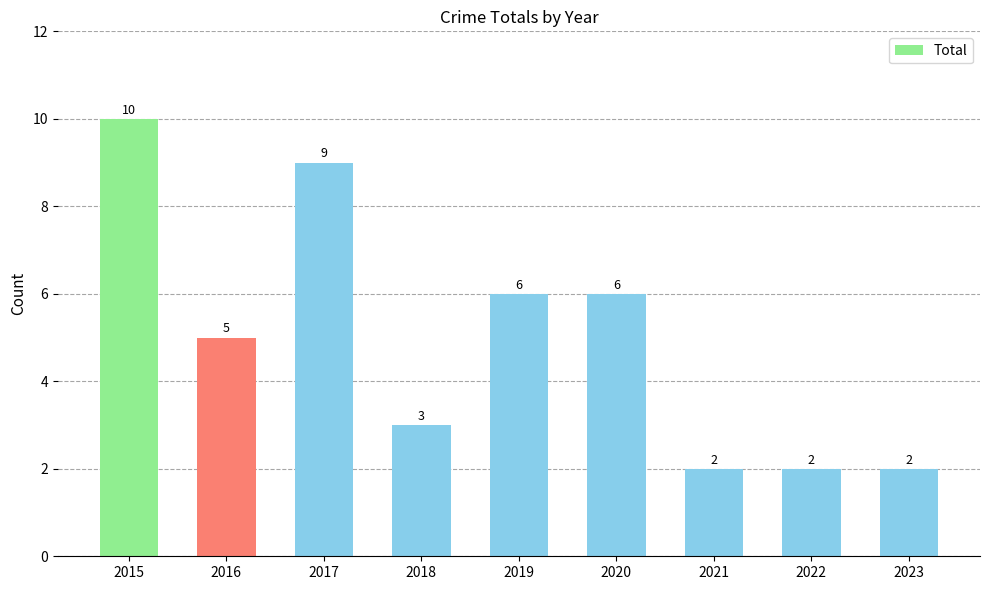

What is the difference between the second highest and minimum values?

7